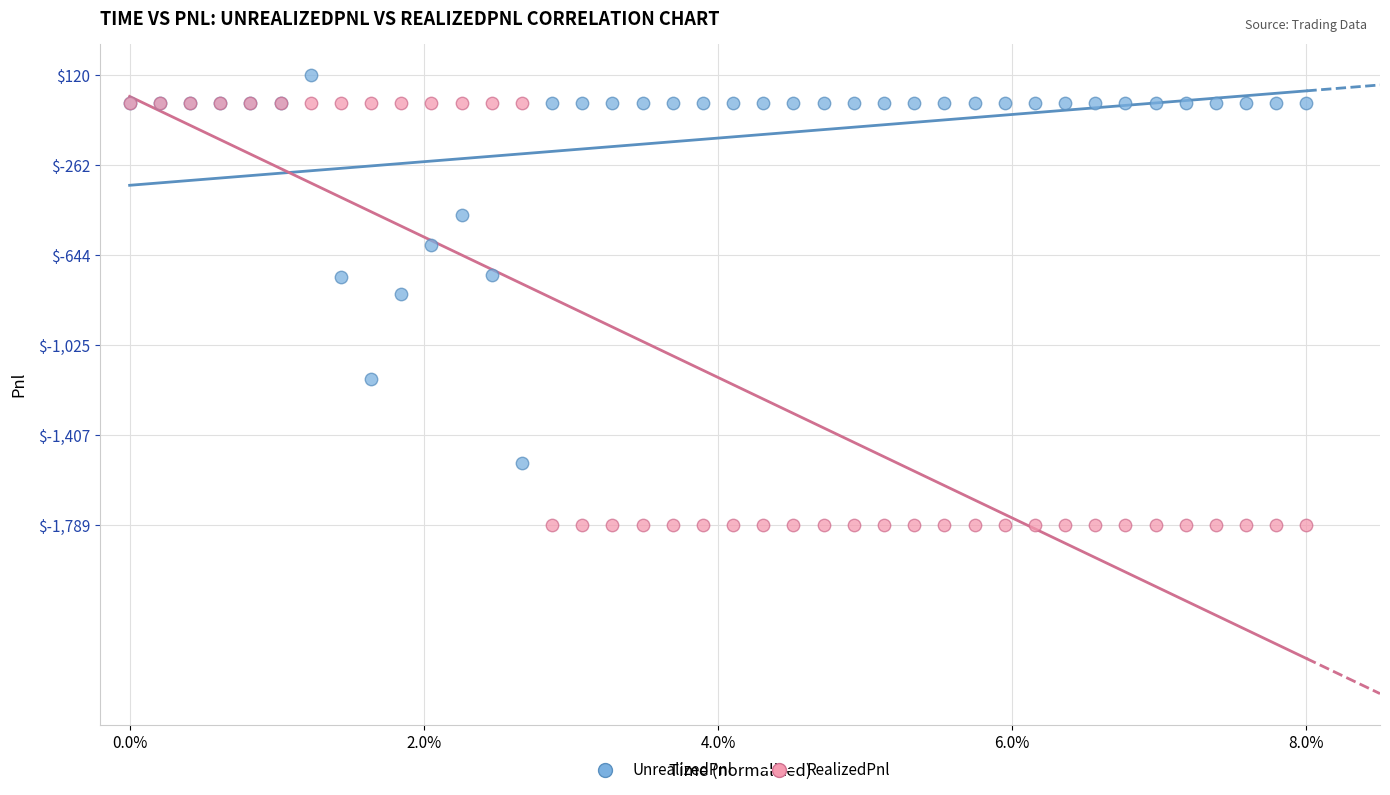

Which series has the largest Y range (max minus min)?

RealizedPnl